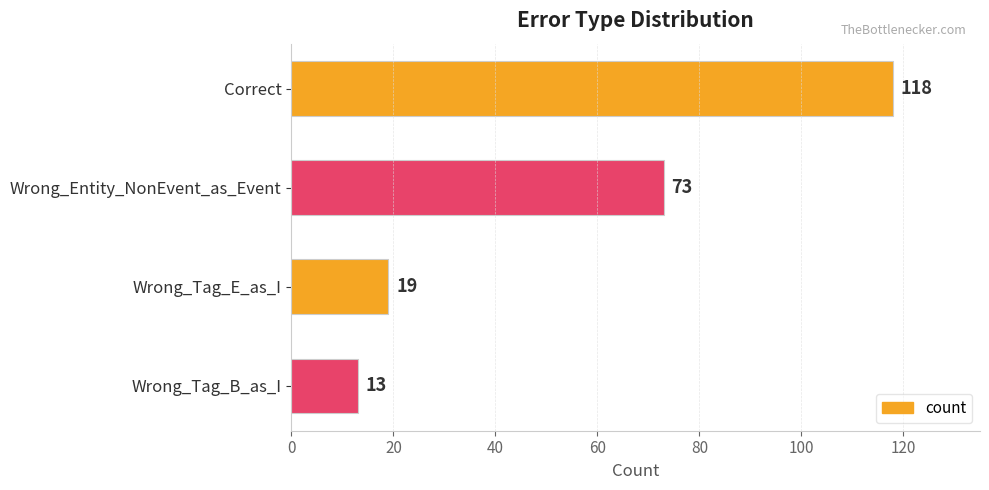

What position from the top is Wrong_Tag_B_as_I?

4